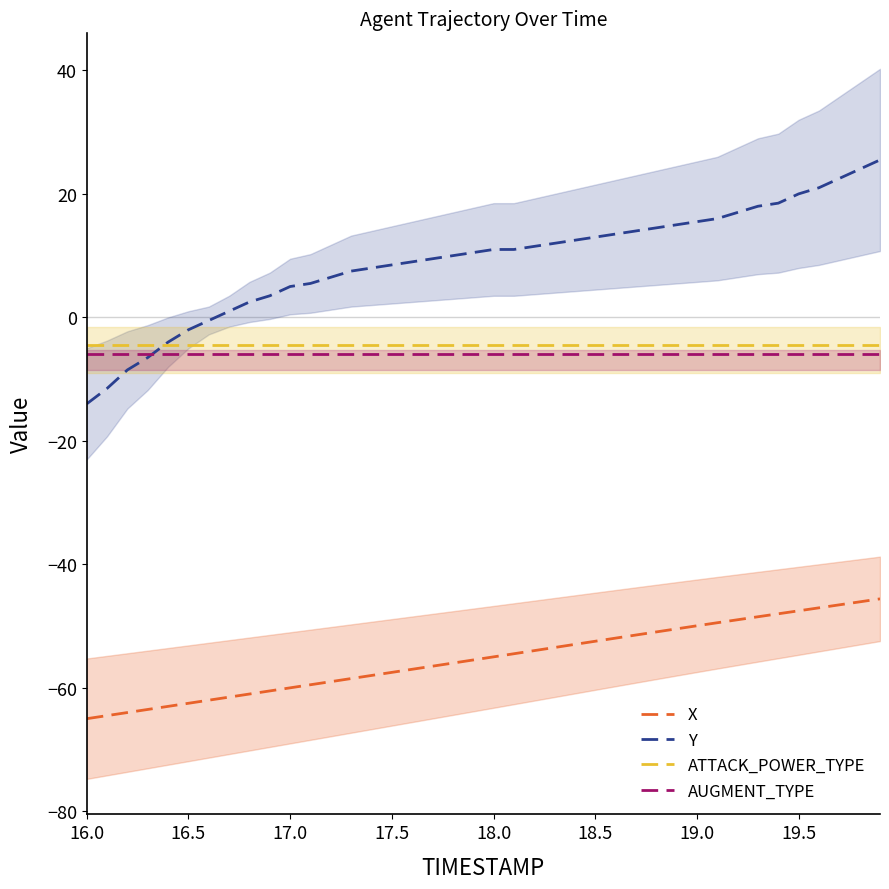

True or false: Y and X cross at least once.

False